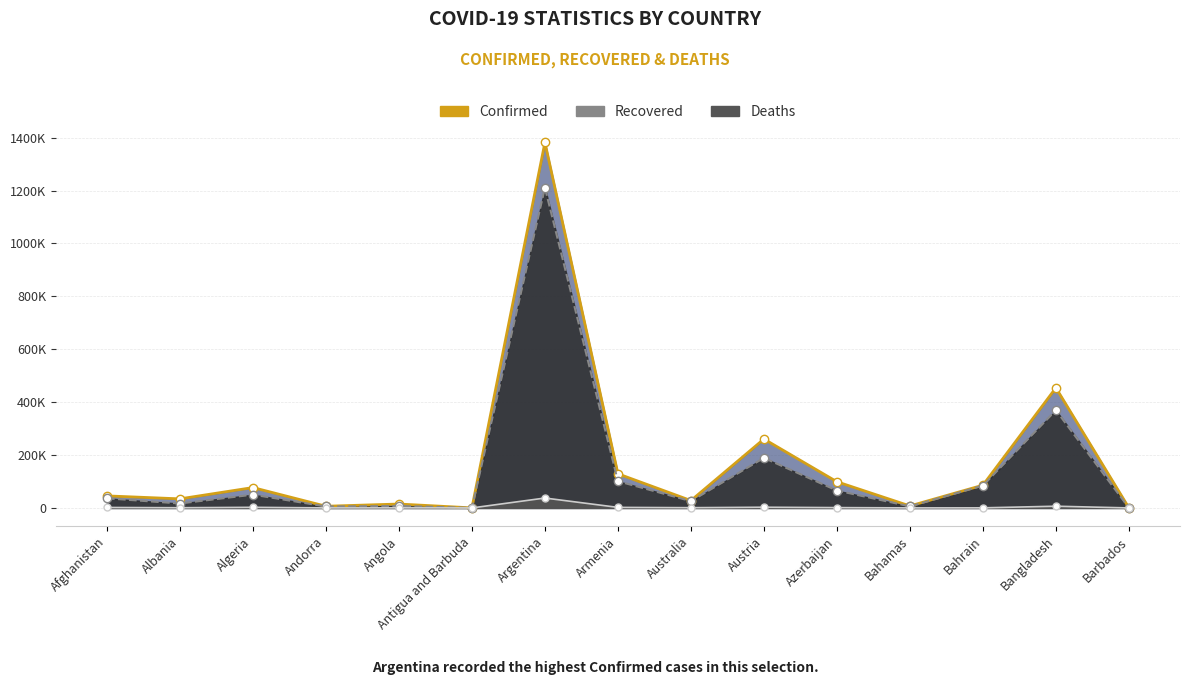

The value of Recovered at Azerbaijan is 65734. True or false?

True